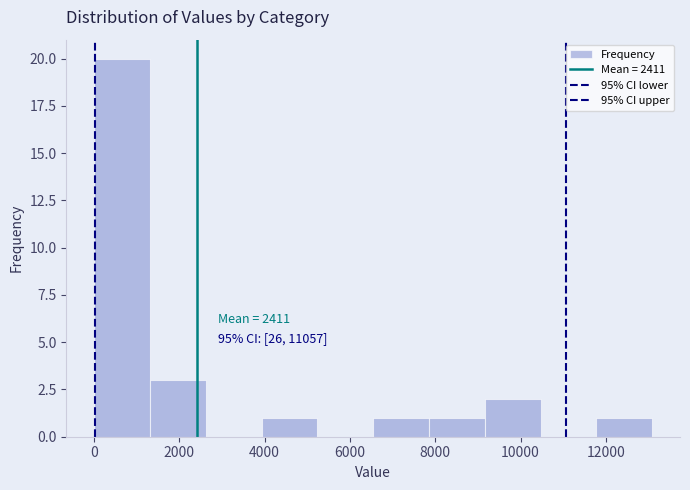

Which range on the x-axis has the tallest bar?

0 to 1400